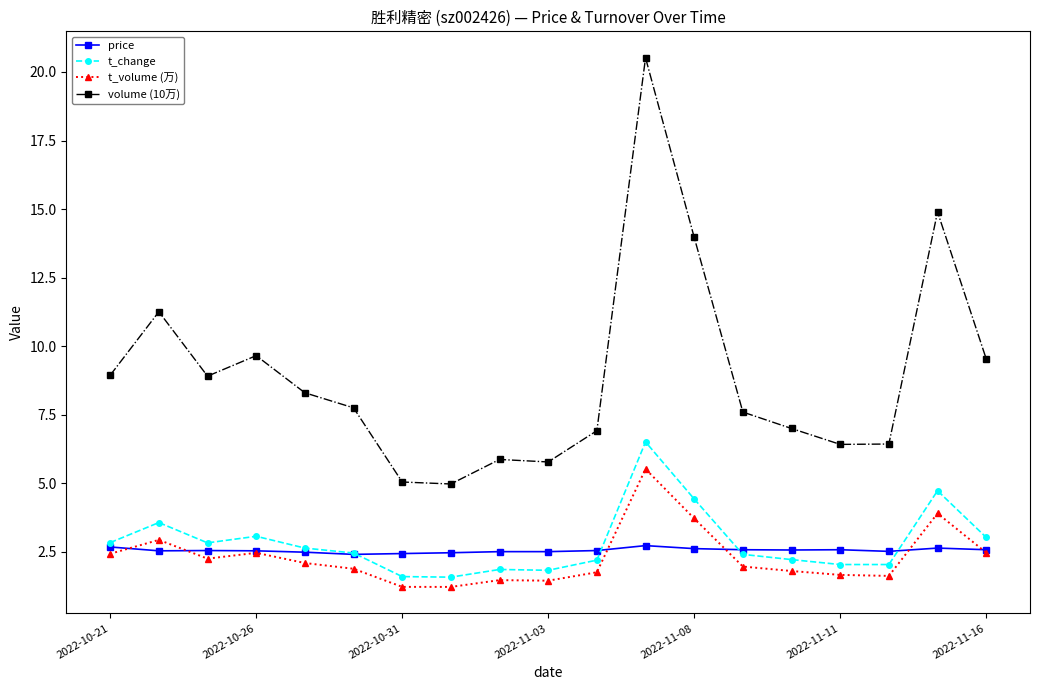

How many categories are shown in the chart?

19